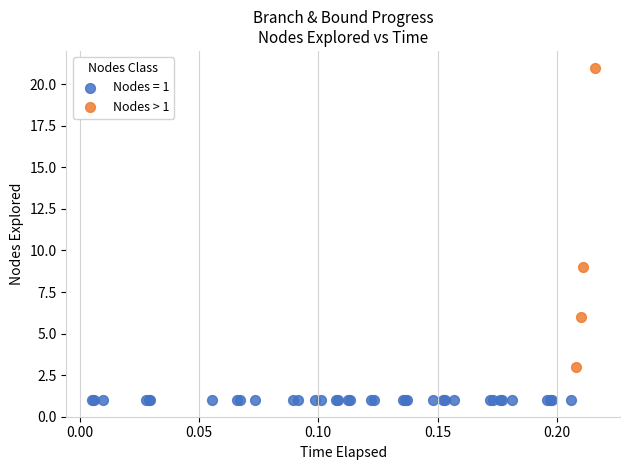

Which series contains the highest Y value?

Nodes > 1